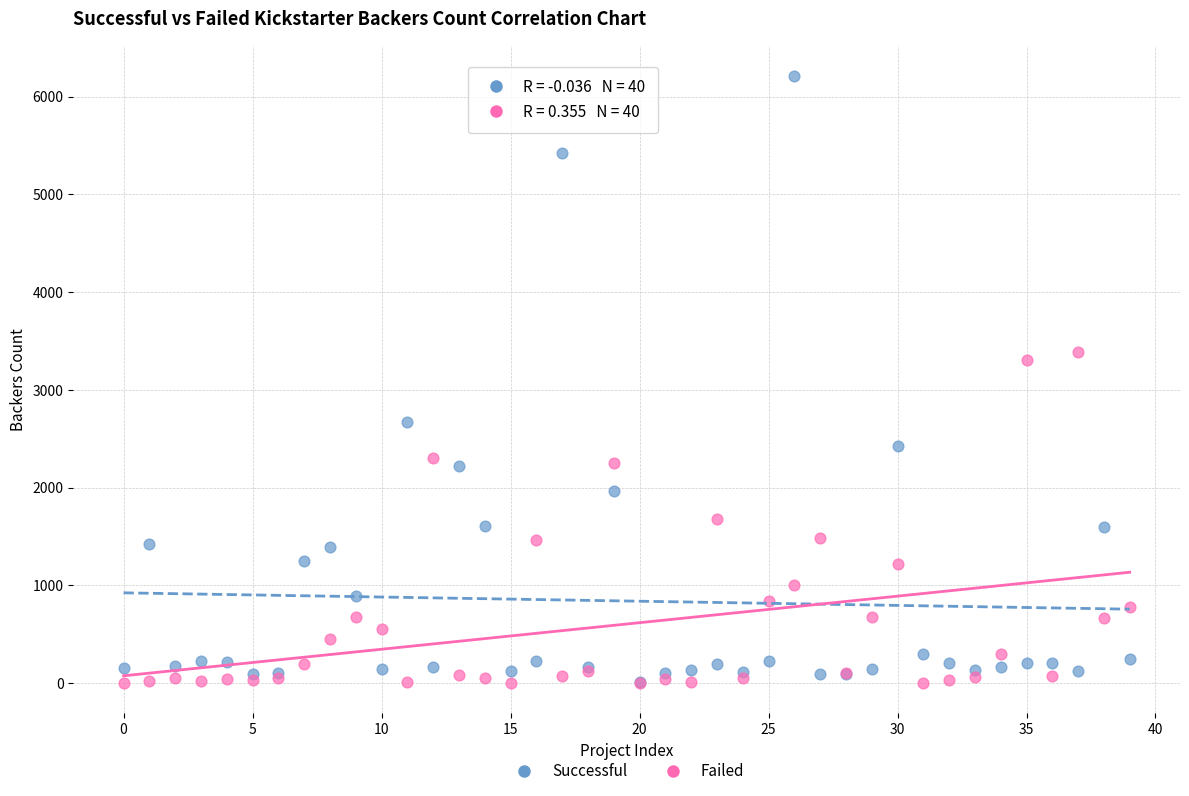

In the Successful series, what Y value is closest to 3114?

2673